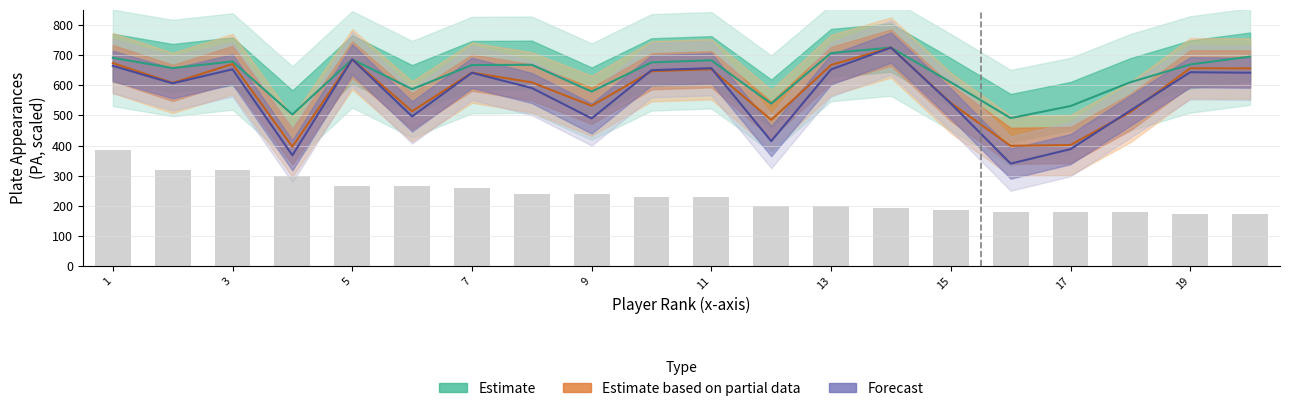

Which has a higher value, 3 or 11?

3